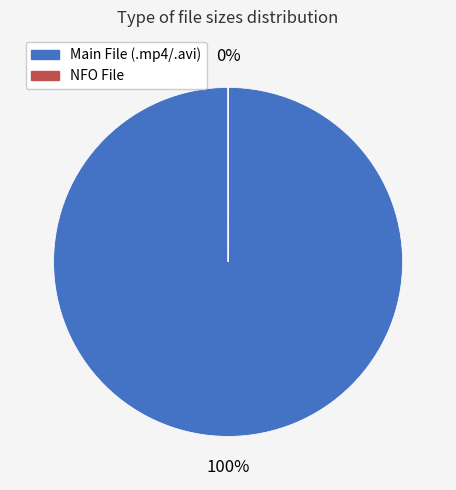

To the nearest percent, what is the average slice percentage?

50%